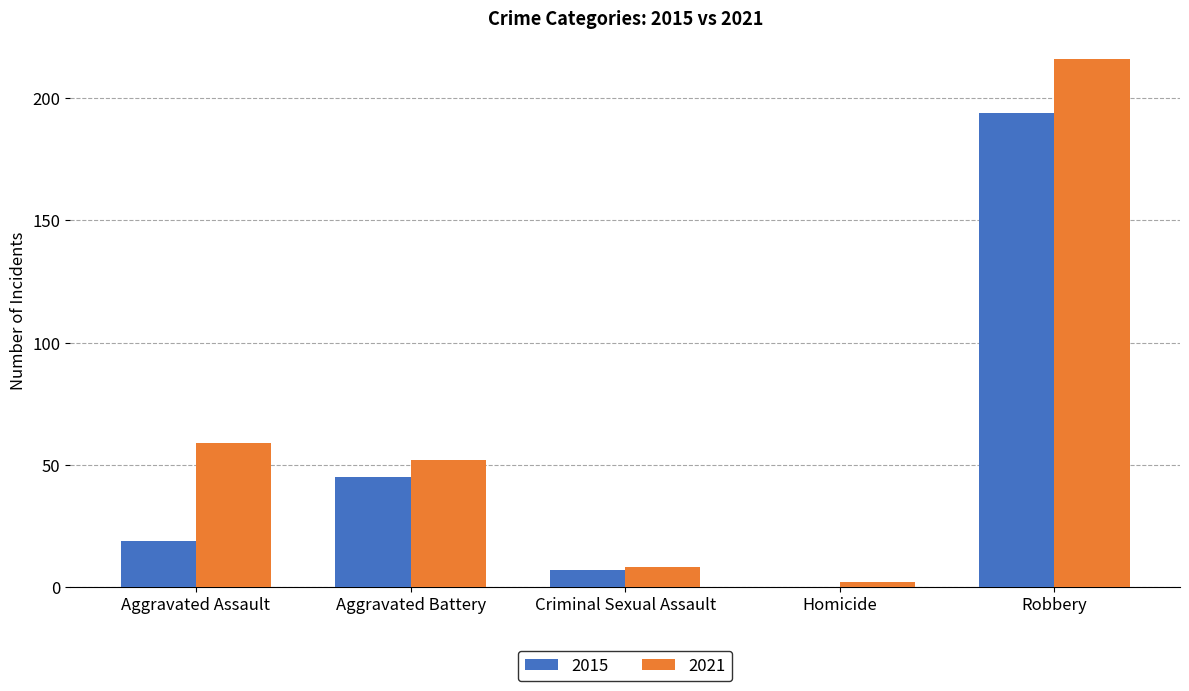

Does the chart contain stacked bars?

No